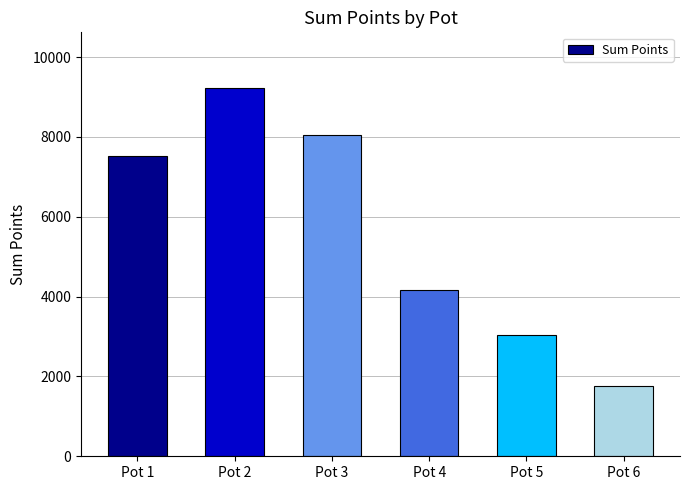

True or false: the data shows 3021 at Pot 6.

False